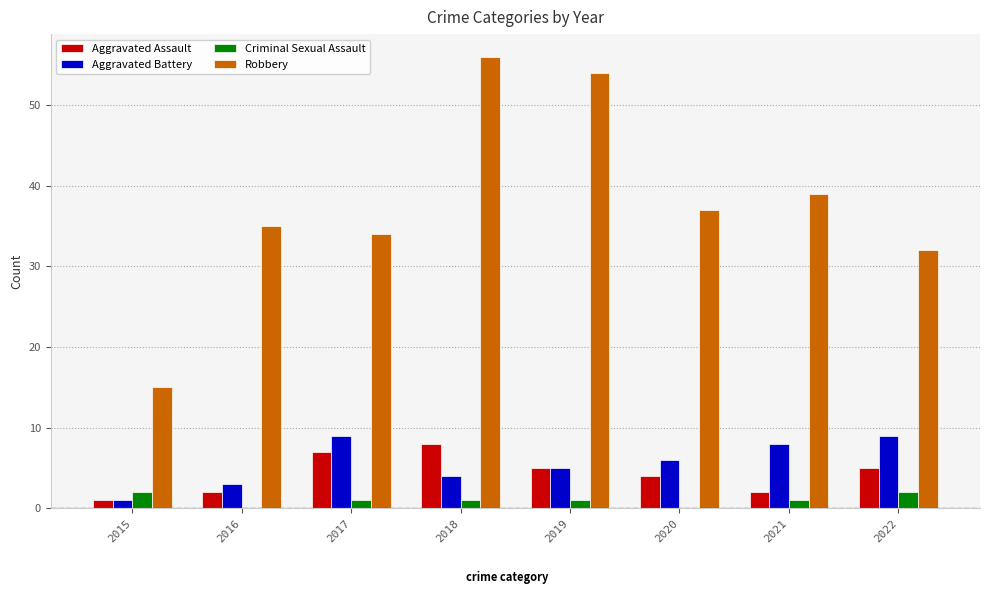

True or false: Aggravated Battery has a value of 12 at 2022.

False